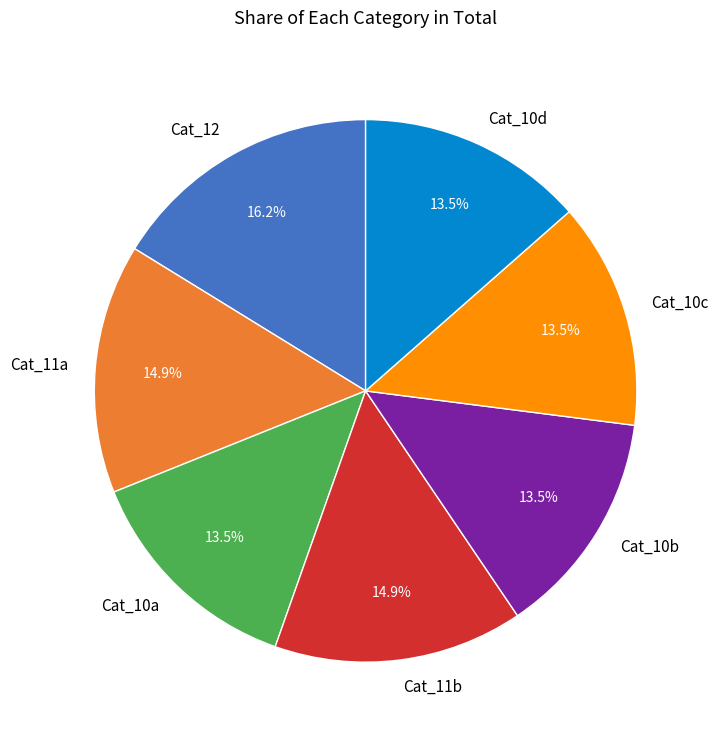

Does any single category account for the majority?

No